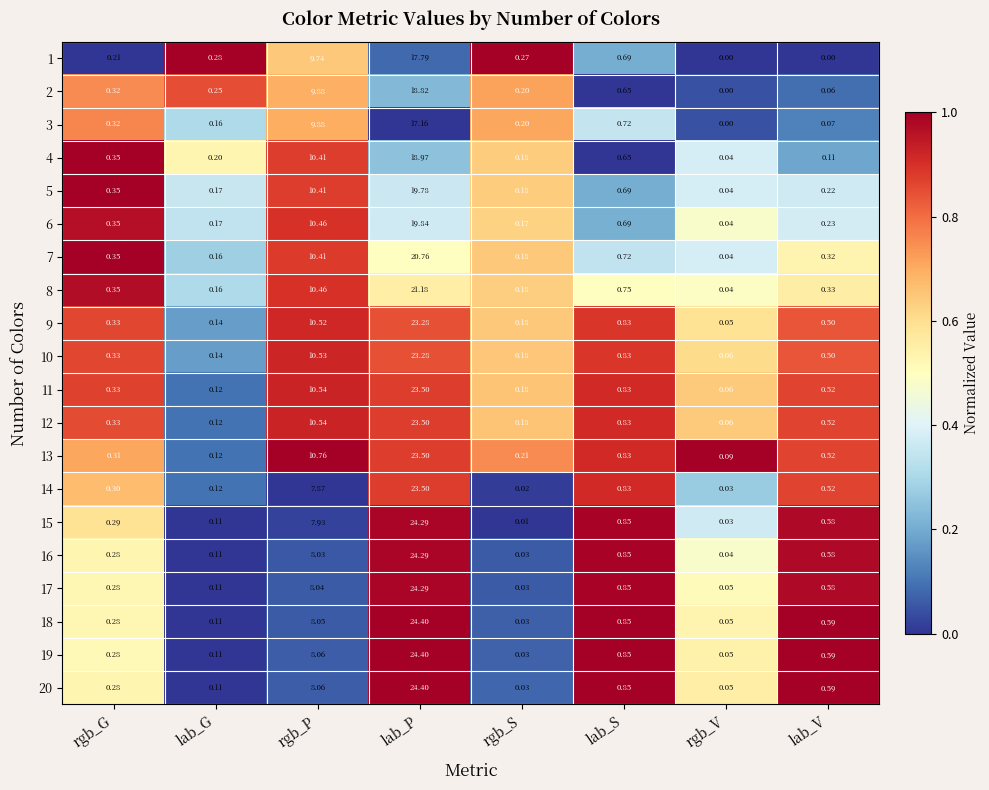

At which category is the sum across all series the highest?

lab_P